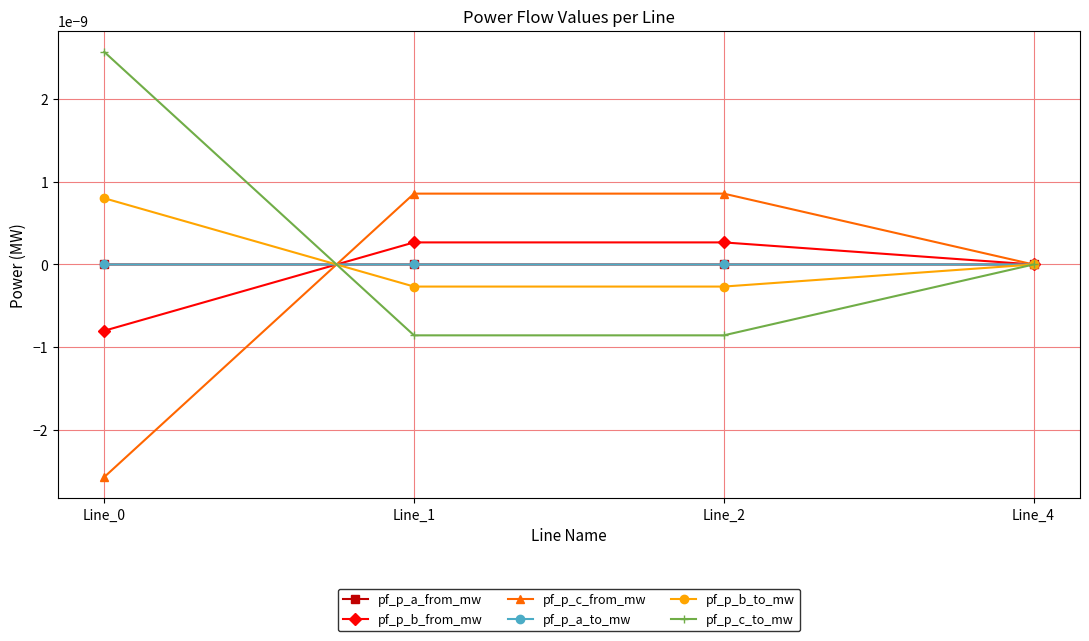

True or false: pf_p_b_to_mw has a value of -0.0 at Line_4.

True